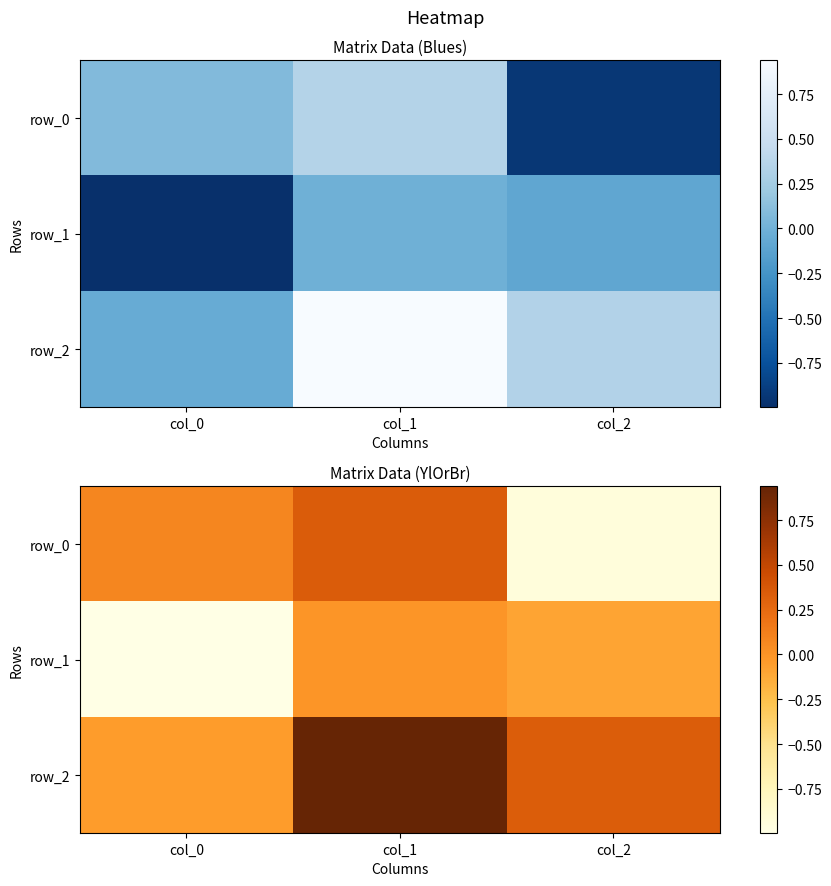

Which series has the largest total across all categories?

row_2